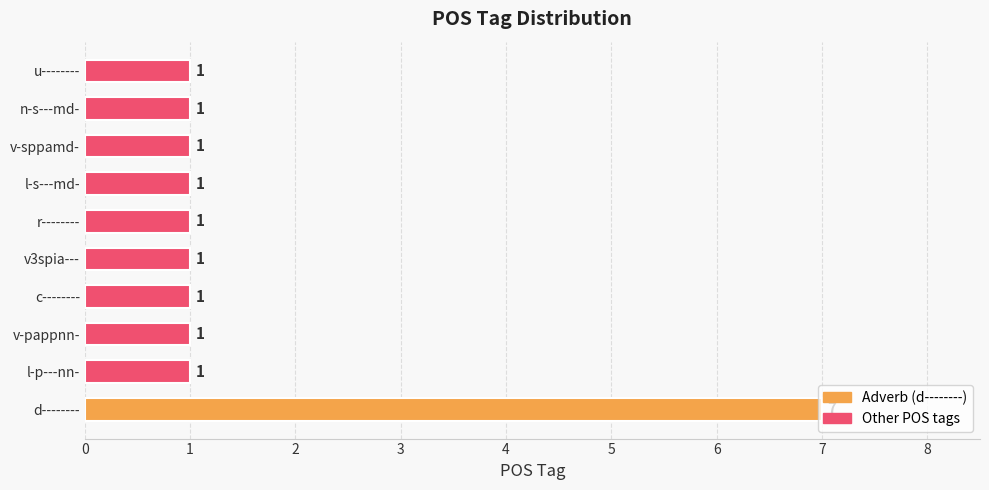

How many bars are there in total?

10